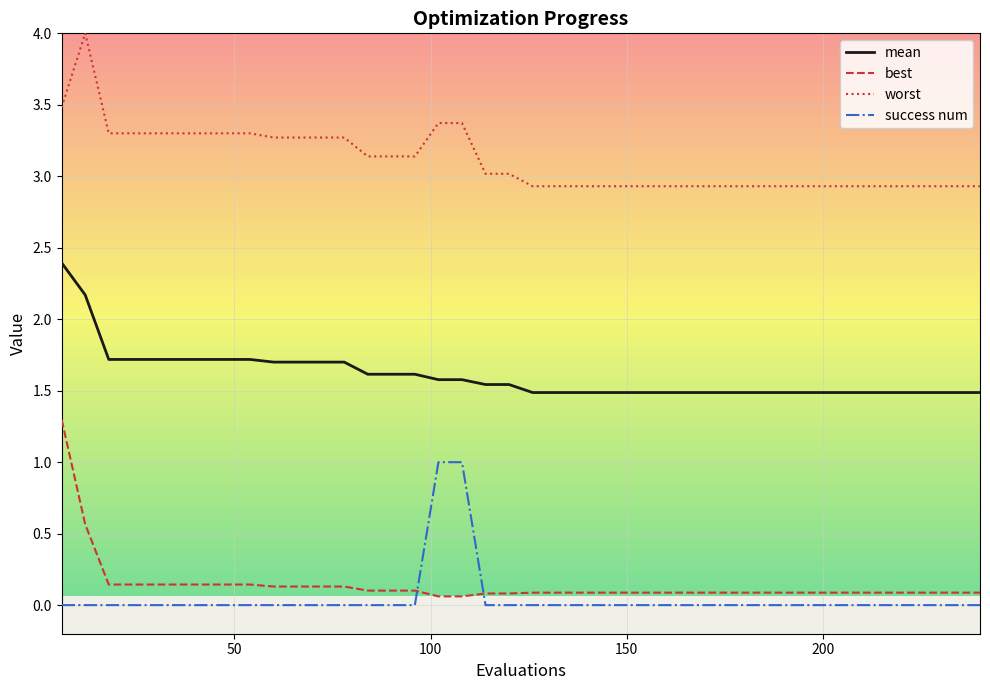

What is the difference between the second highest and second lowest values in the best series?

0.5